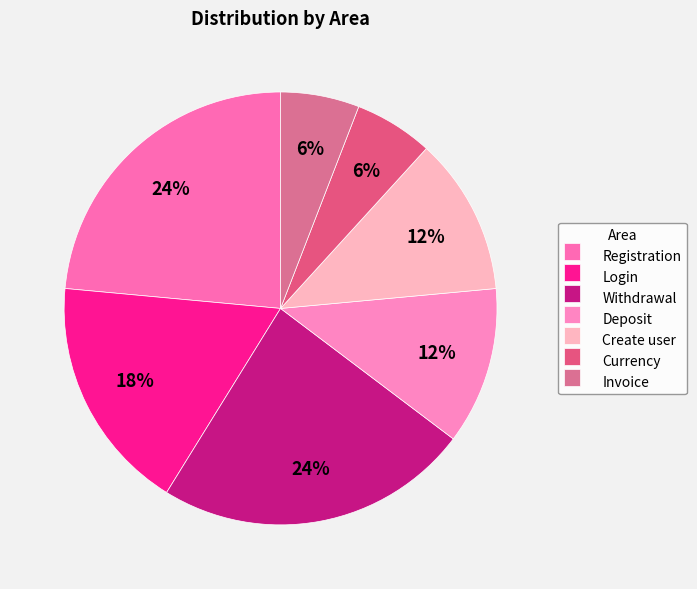

To the nearest percent, what percentage of the pie is Invoice?

6%